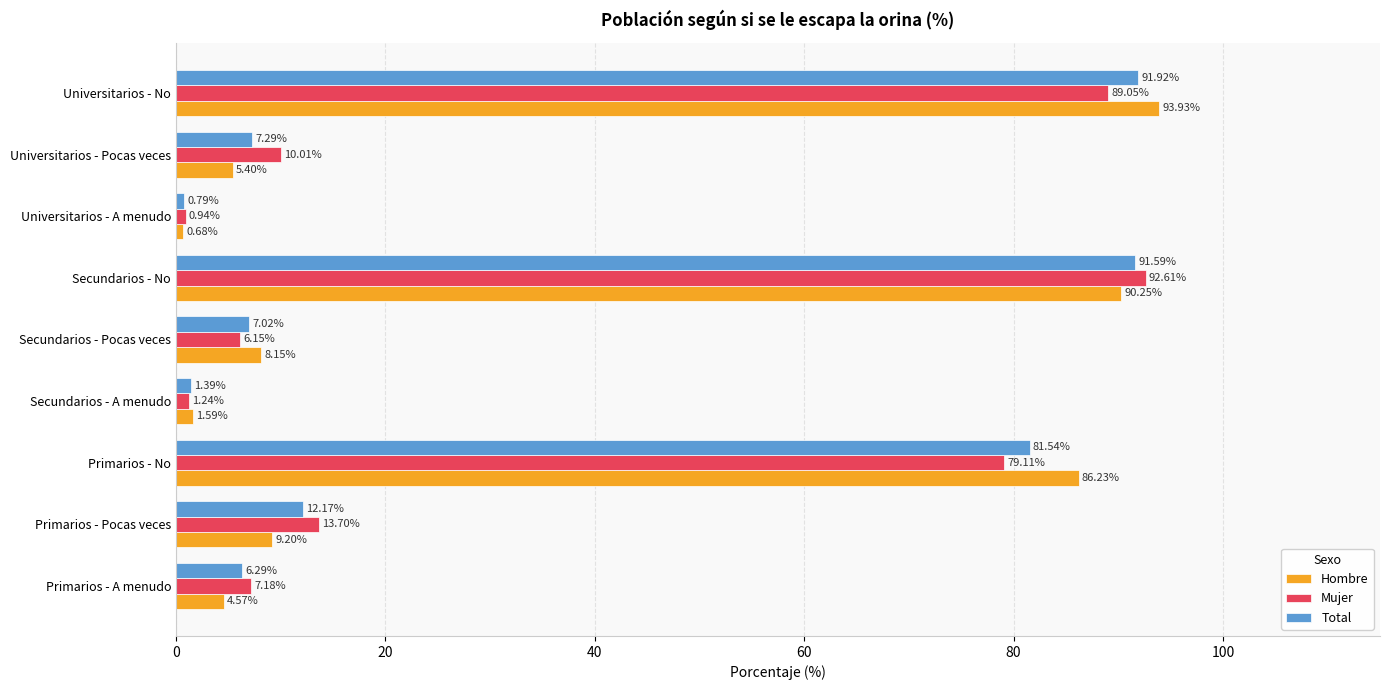

Between Primarios - A menudo and Primarios - No, which series saw the biggest shift?

Hombre